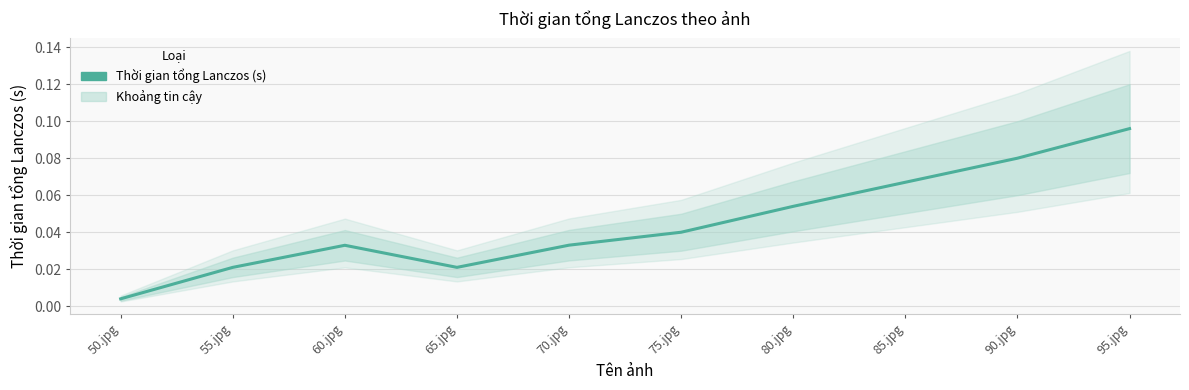

Reading left to right, transcribe all the data shown in this chart.

0.0	0.0	0.0	0.0	0.0	0.0	0.1	0.1	0.1	0.1